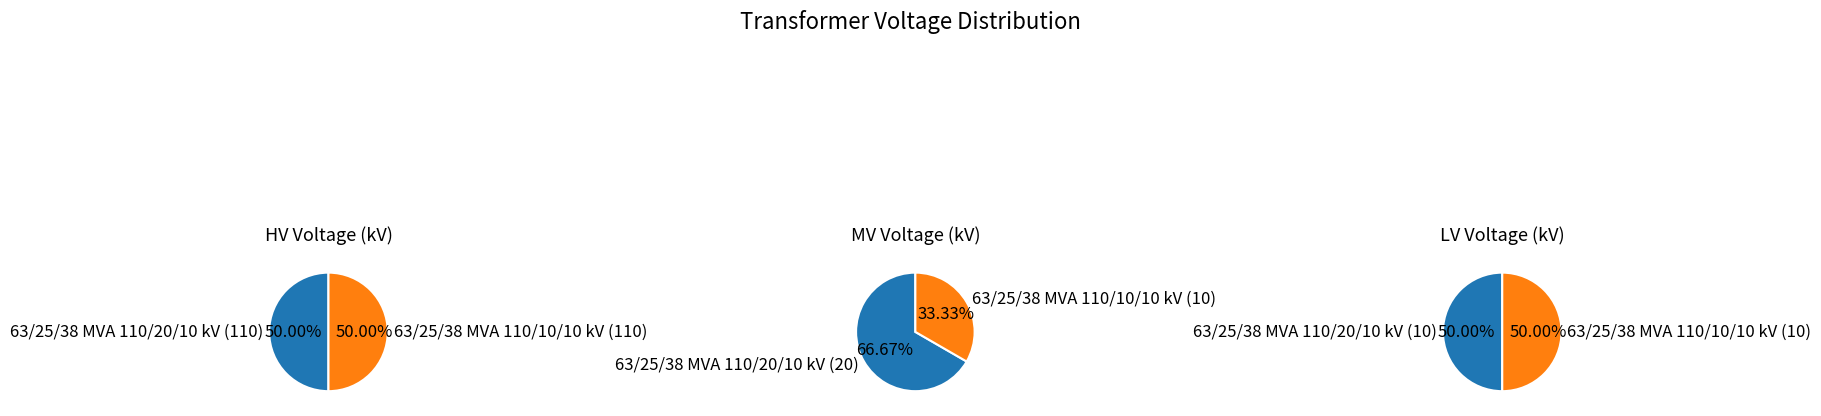

Which slice is the smallest?

63/25/38 MVA 110/10/10 kV